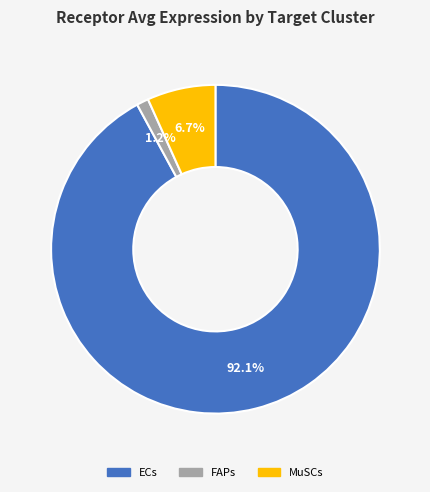

Rank the categories by value from highest to lowest.

ECs, MuSCs, FAPs